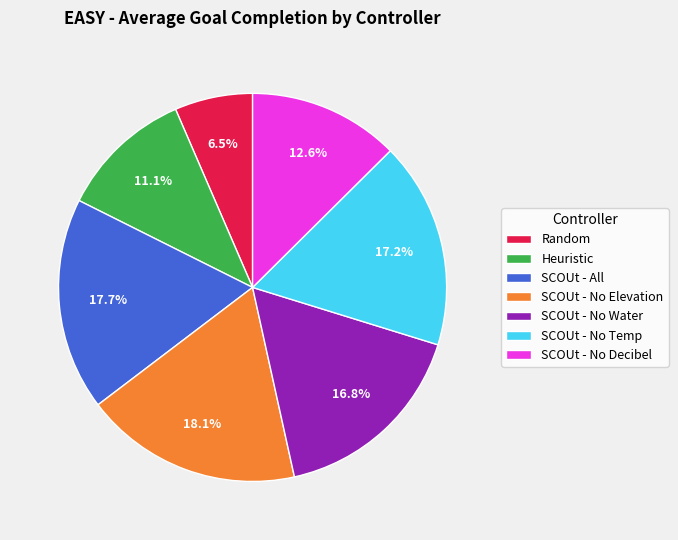

Combined, do SCOUt - All and SCOUt - No Temp account for over 50%?

No